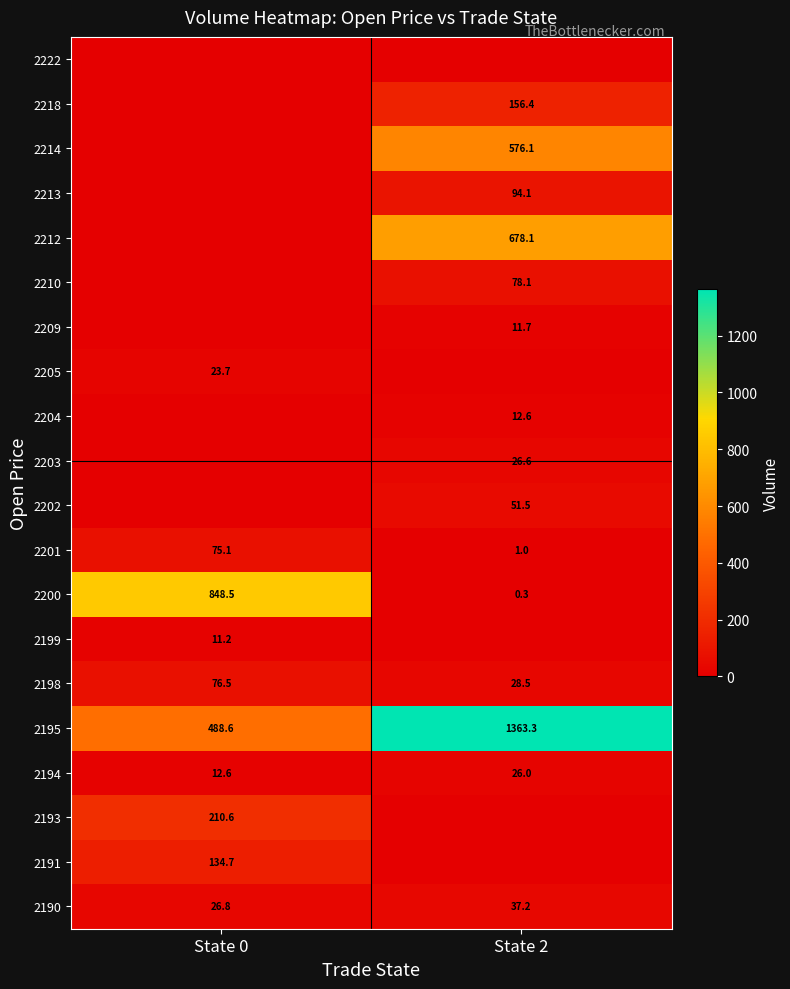

The value of 2193 at State 0 is 137.8. True or false?

False